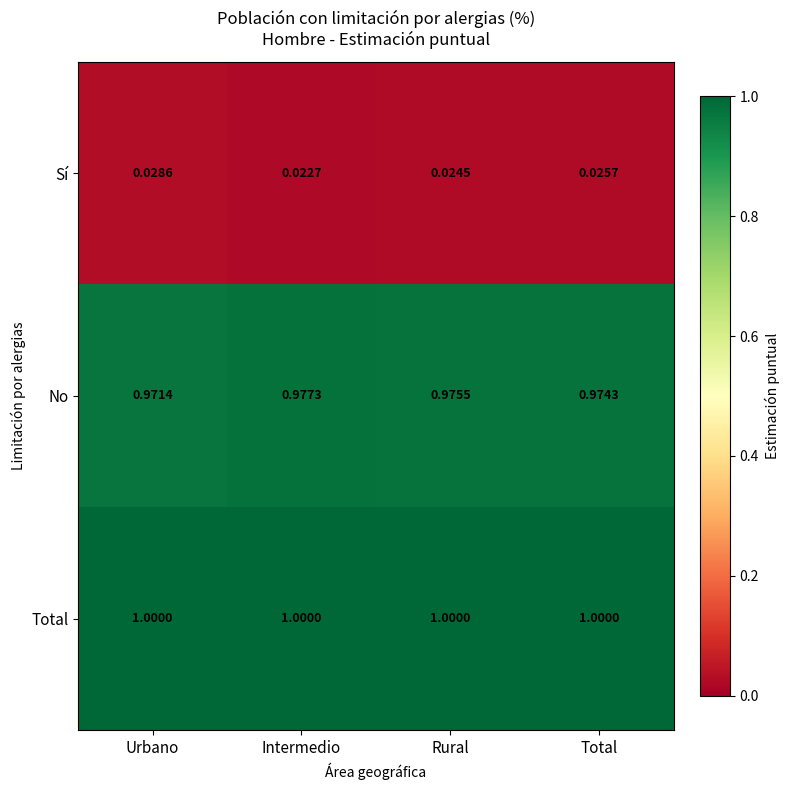

Which category has the lowest value across all series?

Intermedio